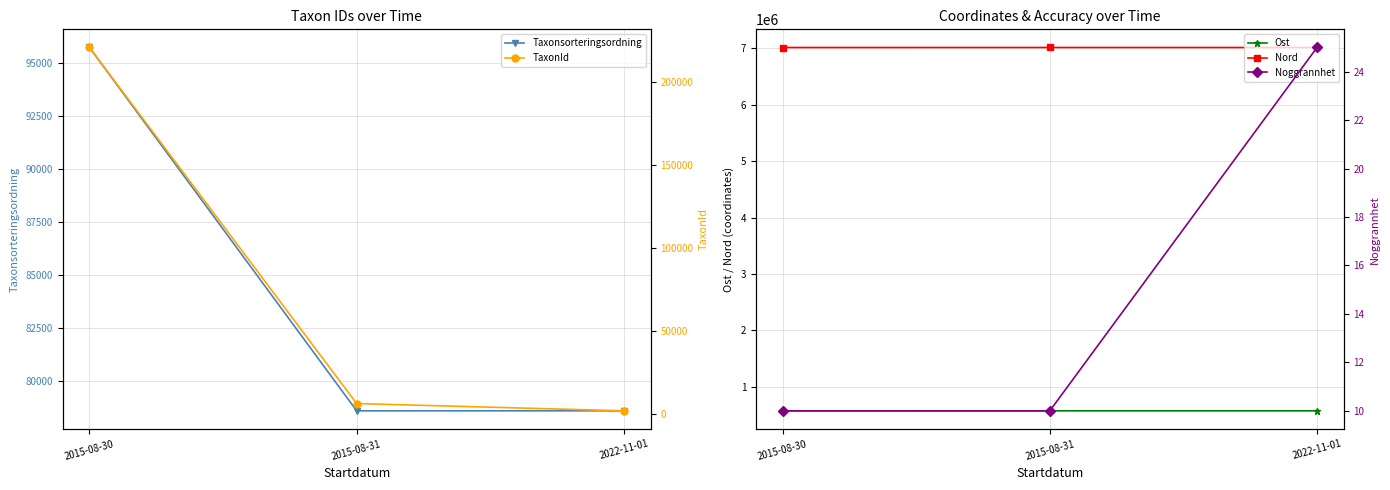

Rank the series at 2022-11-01 from highest to lowest value.

Nord, Ost, Taxonsorteringsordning, TaxonId, Noggrannhet